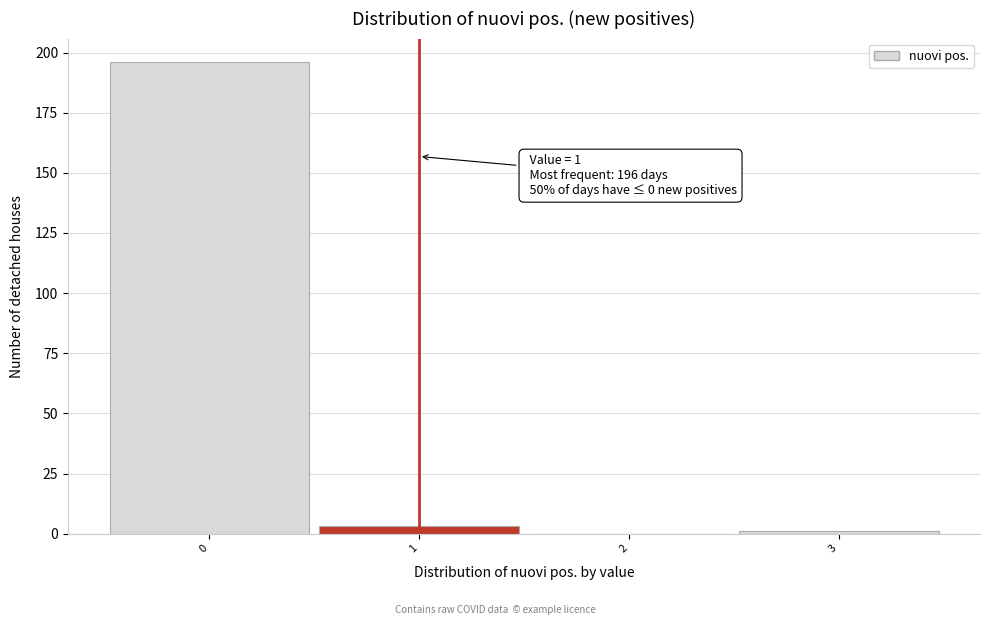

Over which range of the x-axis is the bar tallest?

-0.5 to 0.5